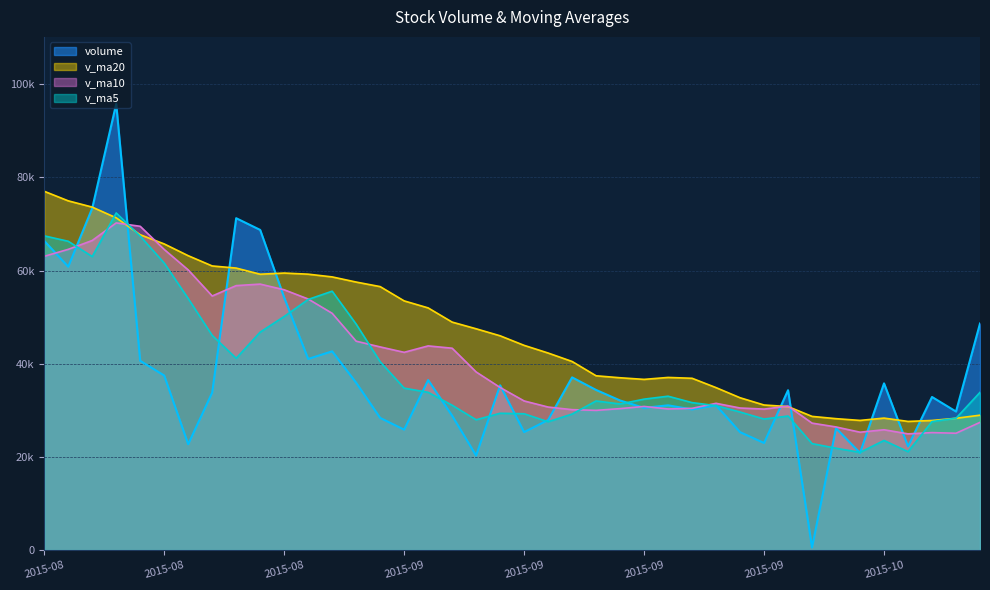

Reading left to right, what are all the values shown in this chart?

volume: 2015-10-16=48635.4	2015-10-15=29739.5	2015-10-14=32864.4	2015-10-13=22252.7	2015-10-12=35785.7	2015-10-09=20851.7	2015-10-08=26142.9	2015-10-07=545.0	2015-09-30=34314.0	2015-09-29=22984.5	2015-09-28=25311.0	2015-09-25=31075.0	2015-09-24=30190.4	2015-09-23=31073.1	2015-09-22=30521.8	2015-09-21=32110.1	2015-09-18=34371.4	2015-09-17=37071.5	2015-09-16=27918.0	2015-09-15=25320.3	2015-09-14=35365.6	2015-09-11=20288.0	2015-09-10=28840.2	2015-09-09=36496.0	2015-09-08=25845.7	2015-09-07=28369.0	2015-09-02=35920.1	2015-09-01=42664.5	2015-08-31=41022.2	2015-08-28=54215.7	2015-08-27=68732.6	2015-08-26=71245.7	2015-08-25=33791.2	2015-08-24=22719.8	2015-08-21=37467.1	2015-08-20=40624.1	2015-08-19=95805.3	2015-08-18=73387.0	2015-08-17=60822.8	2015-08-14=66380.7
v_ma5: 2015-10-16=33855.6	2015-10-15=28298.8	2015-10-14=27579.5	2015-10-13=21115.6	2015-10-12=23527.9	2015-10-09=20967.6	2015-10-08=21859.5	2015-10-07=22845.9	2015-09-30=28775.0	2015-09-29=28126.8	2015-09-28=29634.3	2015-09-25=30994.1	2015-09-24=31653.4	2015-09-23=33029.6	2015-09-22=32398.6	2015-09-21=31358.3	2015-09-18=32009.4	2015-09-17=29192.7	2015-09-16=27546.4	2015-09-15=29262.0	2015-09-14=29367.1	2015-09-11=27967.8	2015-09-10=31094.2	2015-09-09=33859.1	2015-09-08=34764.3	2015-09-07=40438.3	2015-09-02=48511.0	2015-09-01=55576.2	2015-08-31=53801.5	2015-08-28=50141.0	2015-08-27=46791.3	2015-08-26=41169.6	2015-08-25=46081.5	2015-08-24=54000.6	2015-08-21=61621.2	2015-08-20=67404.0	2015-08-19=72376.5	2015-08-18=63011.6	2015-08-17=66295.4	2015-08-14=67458.2
v_ma10: 2015-10-16=27411.6	2015-10-15=25079.2	2015-10-14=25212.7	2015-10-13=24945.3	2015-10-12=25827.3	2015-10-09=25301.0	2015-10-08=26426.8	2015-10-07=27249.7	2015-09-30=30902.3	2015-09-29=30262.7	2015-09-28=30496.3	2015-09-25=31501.7	2015-09-24=30423.0	2015-09-23=30288.0	2015-09-22=30830.3	2015-09-21=30362.7	2015-09-18=29988.6	2015-09-17=30143.4	2015-09-16=30702.7	2015-09-15=32013.2	2015-09-14=34902.7	2015-09-11=38239.4	2015-09-10=43335.2	2015-09-09=43830.3	2015-09-08=42452.7	2015-09-07=43614.8	2015-09-02=44840.3	2015-09-01=50828.8	2015-08-31=53901.1	2015-08-28=55881.1	2015-08-27=57097.6	2015-08-26=56773.0	2015-08-25=54546.5	2015-08-24=60148.0	2015-08-21=64539.7	2015-08-20=69507.2	2015-08-19=70235.8	2015-08-18=66459.6	2015-08-17=64559.5	2015-08-14=63062.7
v_ma20: 2015-10-16=28953.9	2015-10-15=28290.4	2015-10-14=27817.9	2015-10-13=27616.7	2015-10-12=28328.8	2015-10-09=27831.8	2015-10-08=28207.7	2015-10-07=28696.5	2015-09-30=30802.5	2015-09-29=31137.9	2015-09-28=32699.5	2015-09-25=34870.6	2015-09-24=36879.1	2015-09-23=37059.1	2015-09-22=36641.5	2015-09-21=36988.7	2015-09-18=37414.4	2015-09-17=40486.1	2015-09-16=42301.9	2015-09-15=43947.2	2015-09-14=46000.2	2015-09-11=47506.2	2015-09-10=48940.8	2015-09-09=51989.1	2015-09-08=53496.2	2015-09-07=56561.0	2015-09-02=57538.0	2015-09-01=58644.2	2015-08-31=59230.3	2015-08-28=59471.9	2015-08-27=59219.2	2015-08-26=60539.1	2015-08-25=60995.9	2015-08-24=63198.5	2015-08-21=65724.1	2015-08-20=67698.0	2015-08-19=71331.2	2015-08-18=73631.1	2015-08-17=74977.8	2015-08-14=77026.3